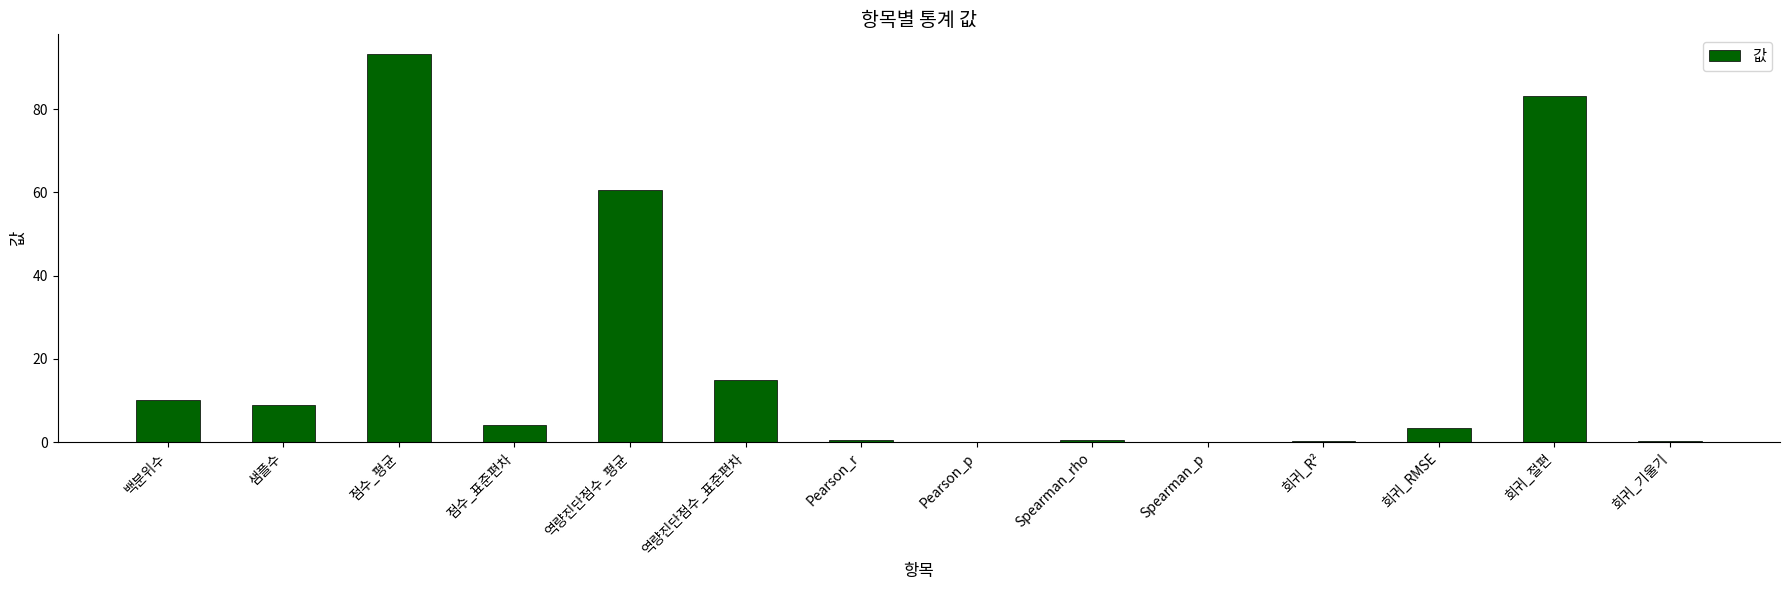

What is the sum of all values?

280.3